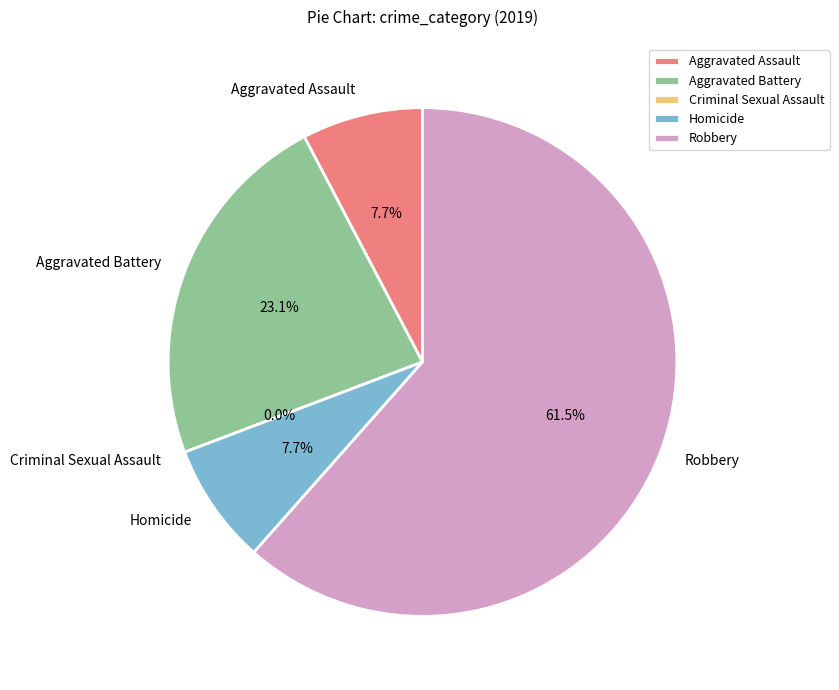

The Homicide slice represents 22% of the pie. True or false?

False